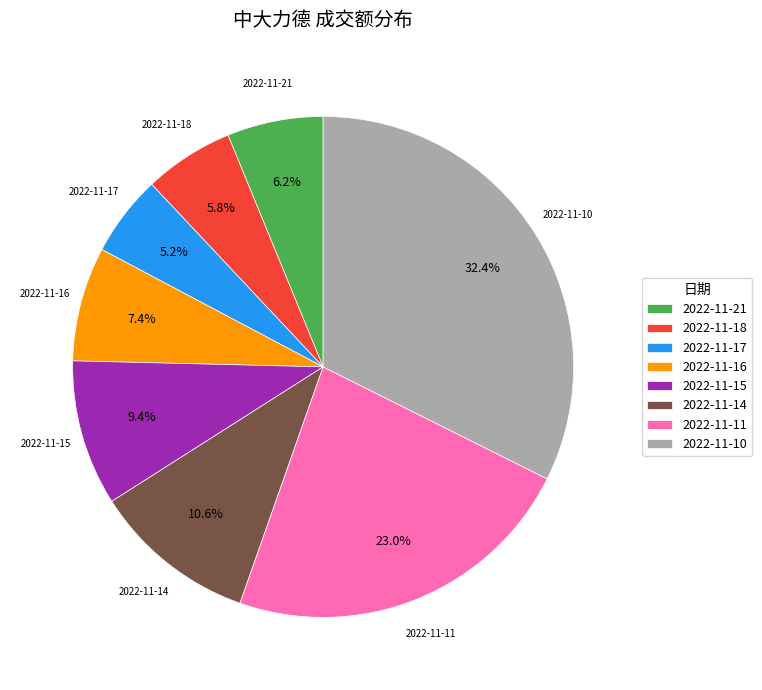

To the nearest percent, what portion does 2022-11-16 represent?

7%